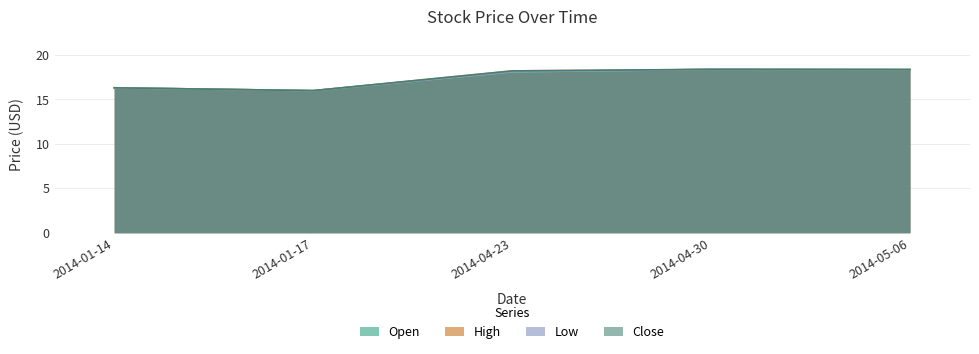

Is the value of Open at 2014-04-23 greater than the value of Close at 2014-04-30?

No